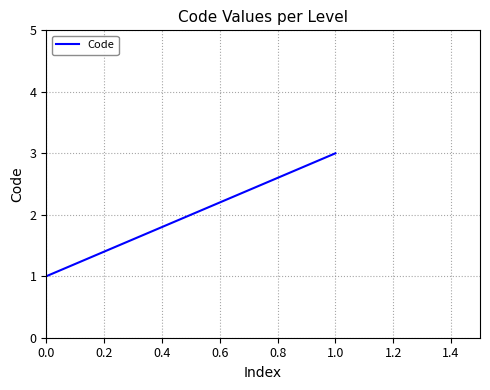

What is the sum of all values?

6